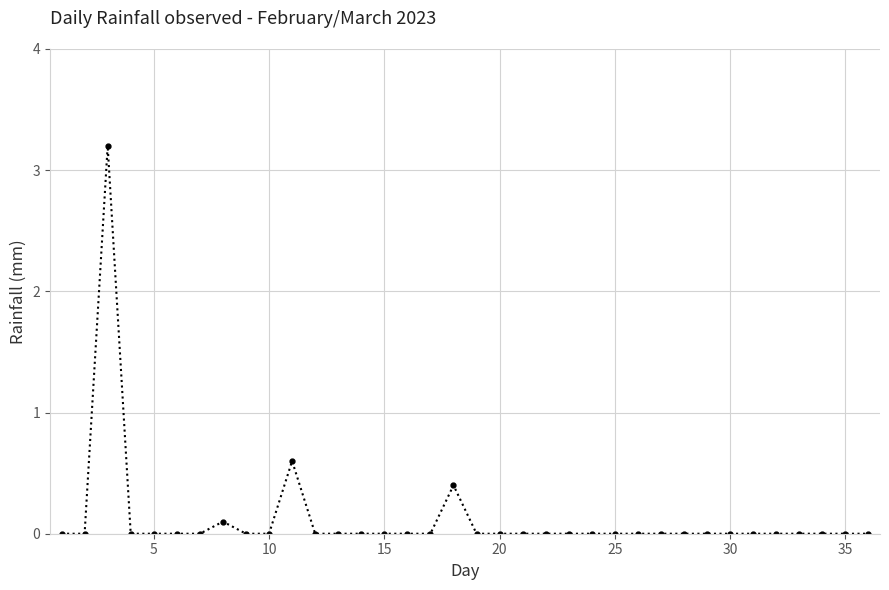

True or false: the data has more than 2 interior local peaks.

True